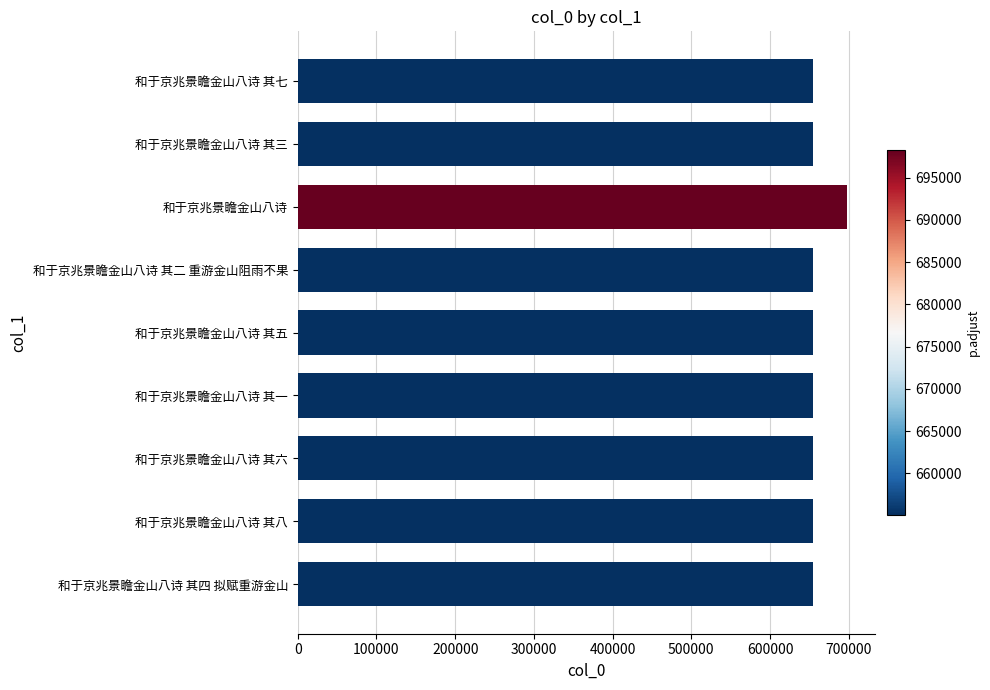

What is the greatest value displayed?

698241